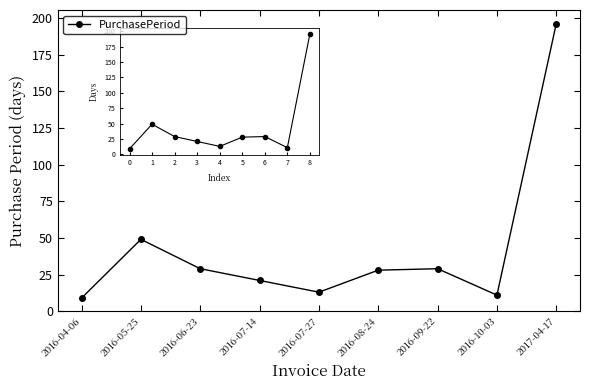

How many distinct data groups are displayed?

1